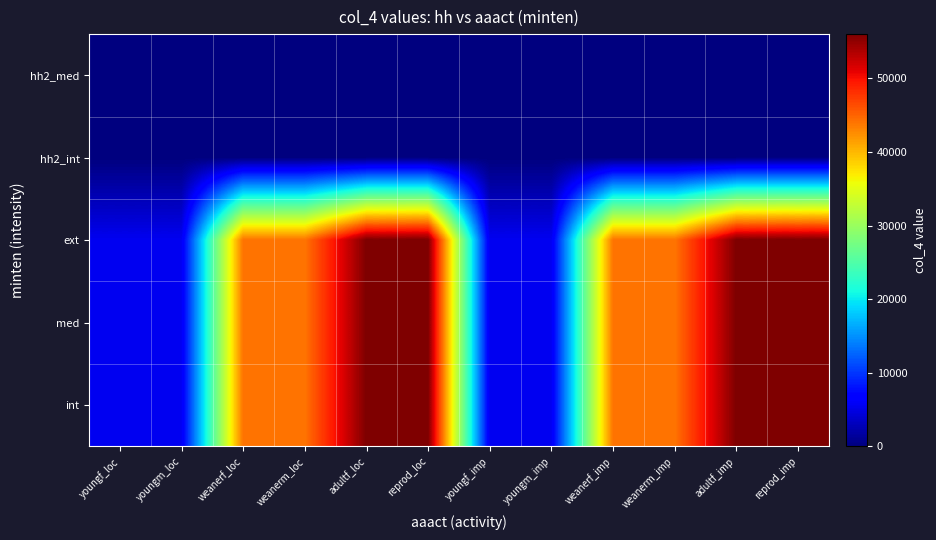

Reading left to right, what are all the values shown in this chart?

int: youngf_loc=5600	youngm_loc=5600	weanerf_loc=44000	weanerm_loc=44000	adultf_loc=56000	reprod_loc=56000	youngf_imp=5600	youngm_imp=5600	weanerf_imp=44000	weanerm_imp=44000	adultf_imp=56000	reprod_imp=56000
med: youngf_loc=5600	youngm_loc=5600	weanerf_loc=44000	weanerm_loc=44000	adultf_loc=56000	reprod_loc=56000	youngf_imp=5600	youngm_imp=5600	weanerf_imp=44000	weanerm_imp=44000	adultf_imp=56000	reprod_imp=56000
ext: youngf_loc=5600	youngm_loc=5600	weanerf_loc=44000	weanerm_loc=44000	adultf_loc=56000	reprod_loc=56000	youngf_imp=5600	youngm_imp=5600	weanerf_imp=44000	weanerm_imp=44000	adultf_imp=56000	reprod_imp=56000
hh2_int: youngf_loc=0	youngm_loc=0	weanerf_loc=0	weanerm_loc=0	adultf_loc=0	reprod_loc=0	youngf_imp=0	youngm_imp=0	weanerf_imp=0	weanerm_imp=0	adultf_imp=0	reprod_imp=0
hh2_med: youngf_loc=0	youngm_loc=0	weanerf_loc=0	weanerm_loc=0	adultf_loc=0	reprod_loc=0	youngf_imp=0	youngm_imp=0	weanerf_imp=0	weanerm_imp=0	adultf_imp=0	reprod_imp=0